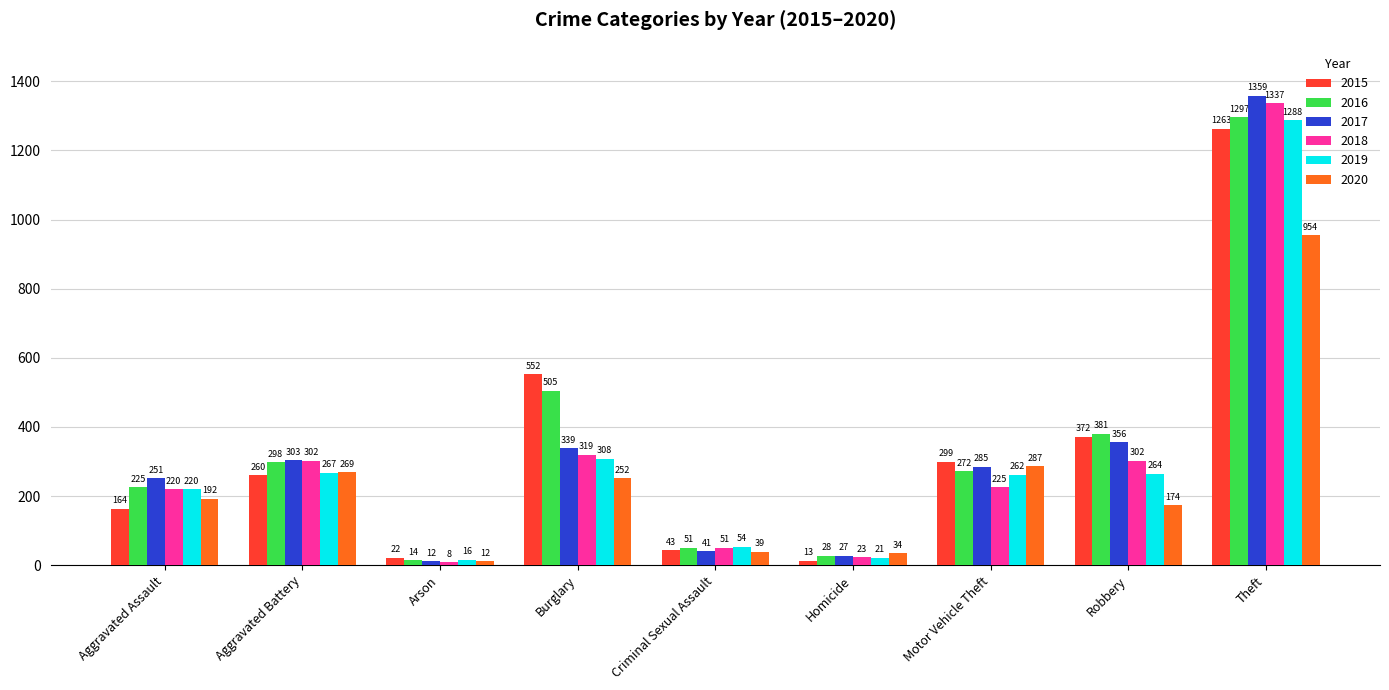

List the labels in order of 2020 value, smallest first.

Arson, Homicide, Criminal Sexual Assault, Robbery, Aggravated Assault, Burglary, Aggravated Battery, Motor Vehicle Theft, Theft